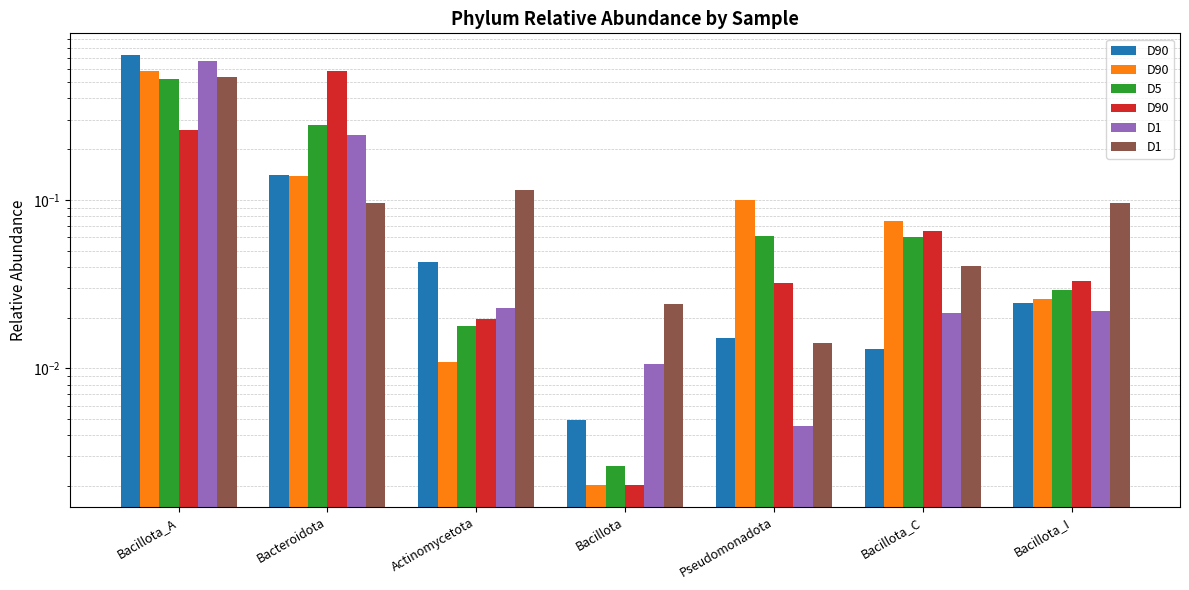

At which category is the sum across all series the highest?

Bacillota_A